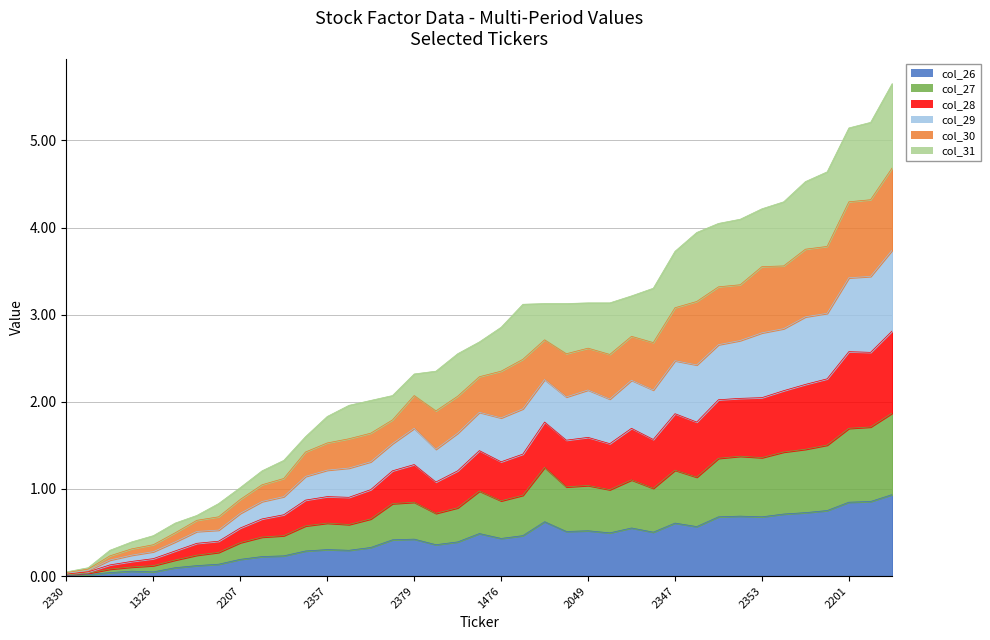

Does the chart have visible grid lines?

Yes